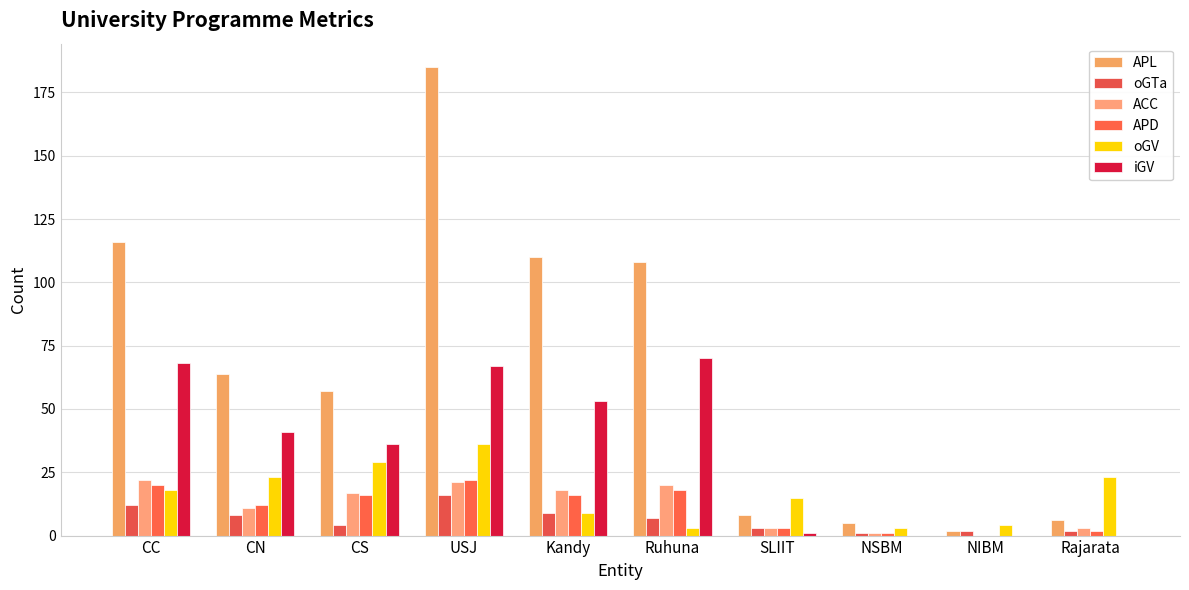

Which series changed the most between Kandy and Rajarata?

APL